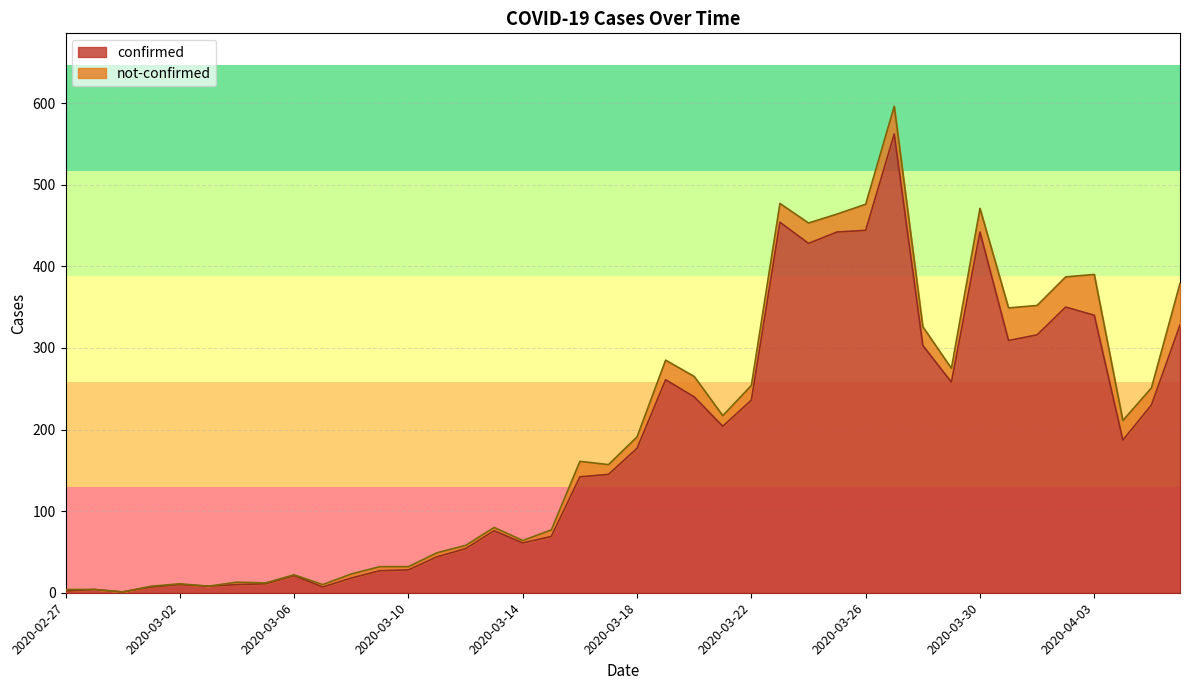

What is the minimum value shown in the chart?

1